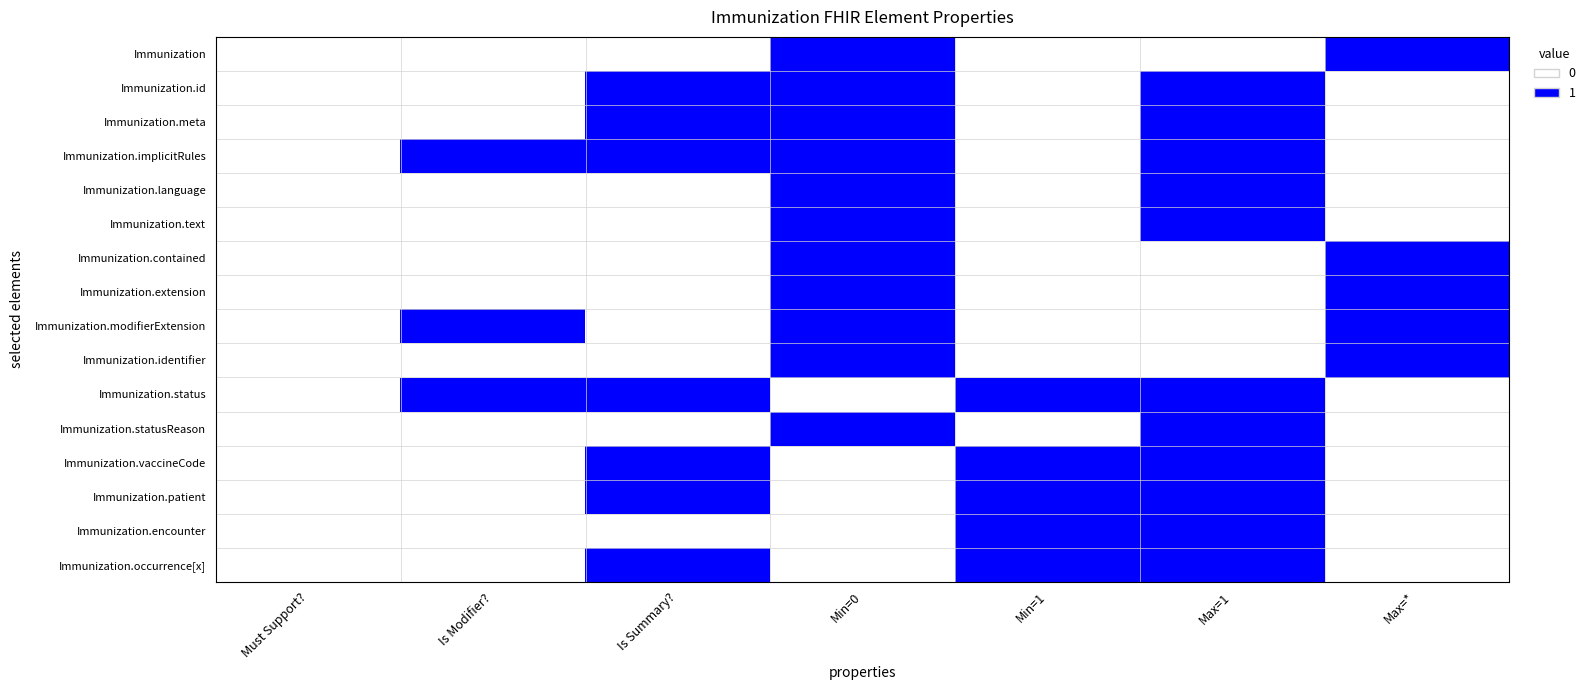

Which series changed the most between Is Modifier? and Max=*?

Immunization